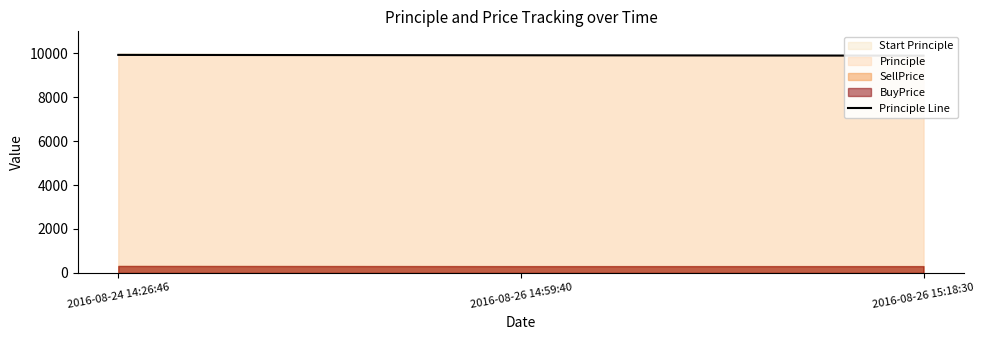

At which label is the value closest to 9910?

2016-08-26 14:59:40